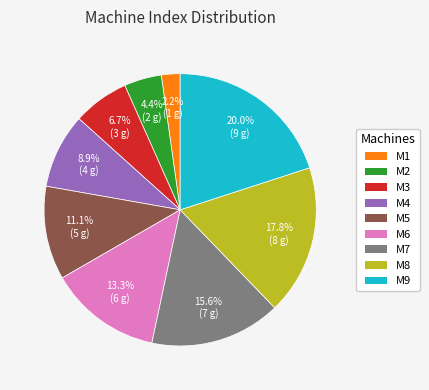

Does any single category account for the majority?

No